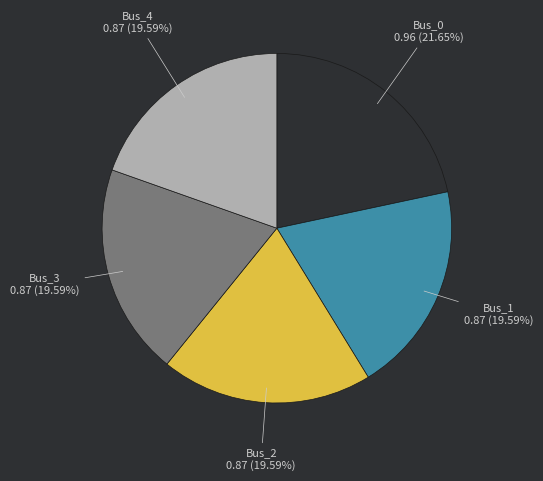

Is there a majority slice in this chart?

No